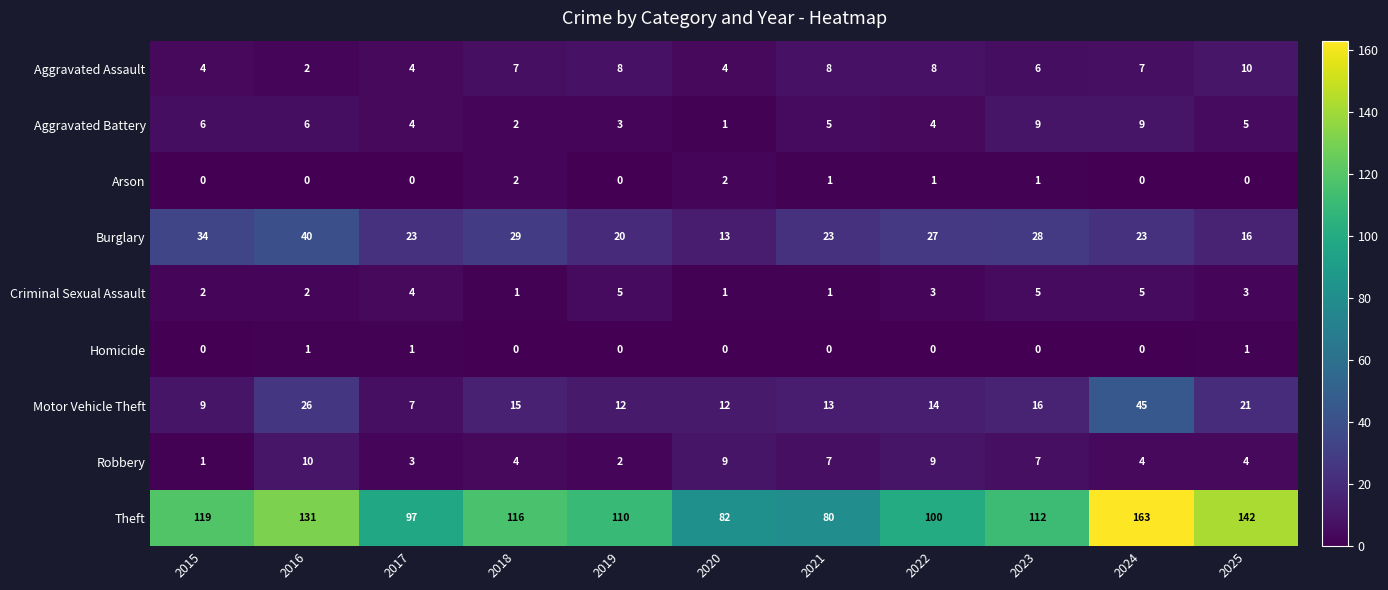

Which series has the widest spread of values?

Theft